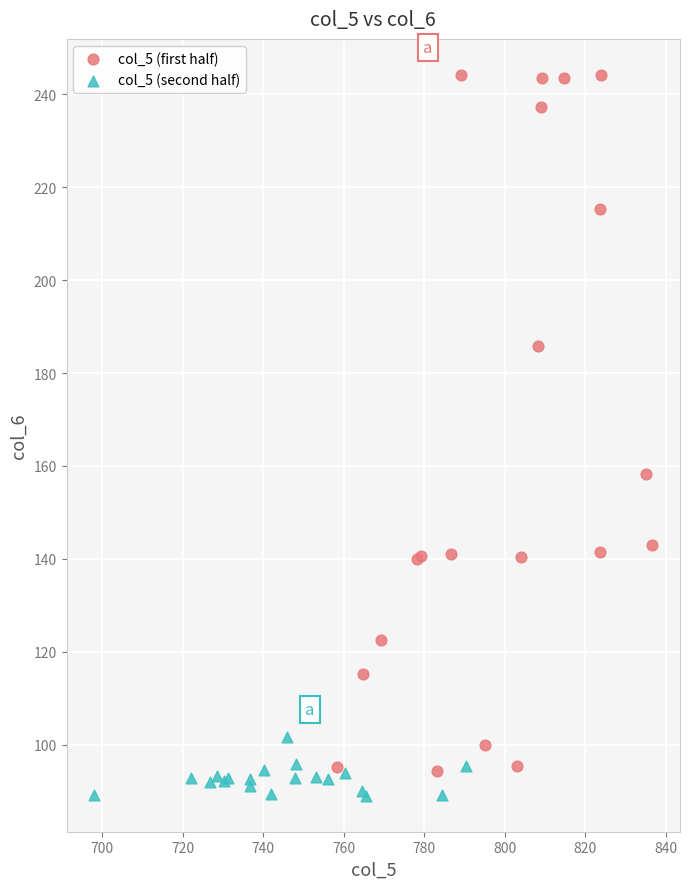

Which series contains the highest Y value?

col_5 (first half)